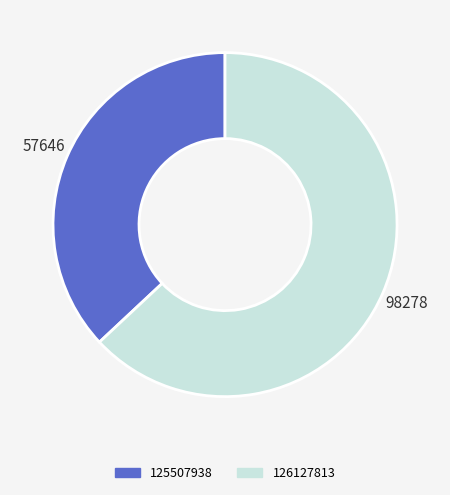

What is the smallest slice in the pie chart?

125507938